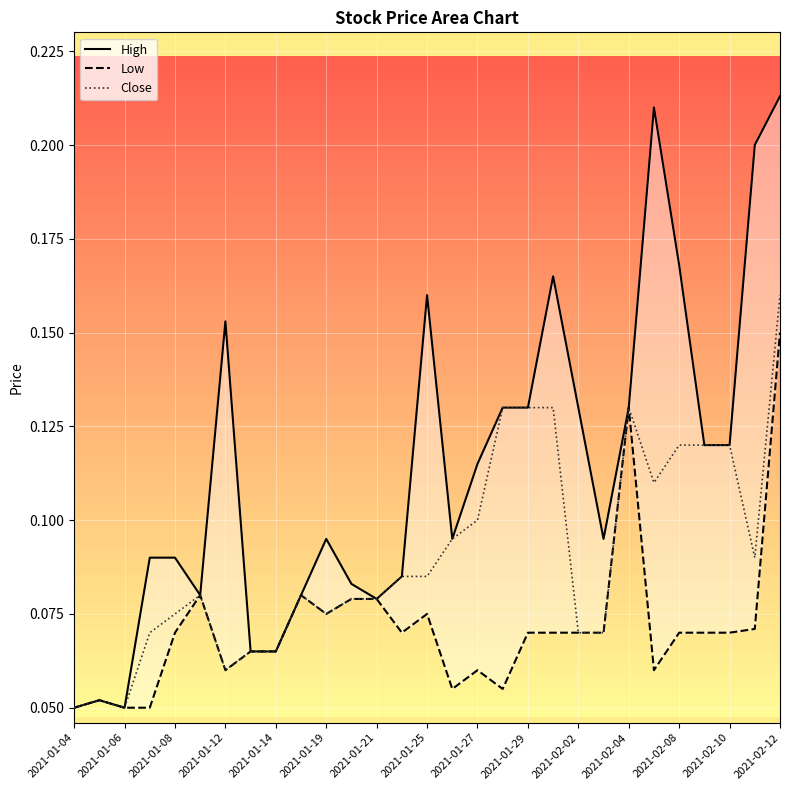

What is the average value of the Close series?

0.1